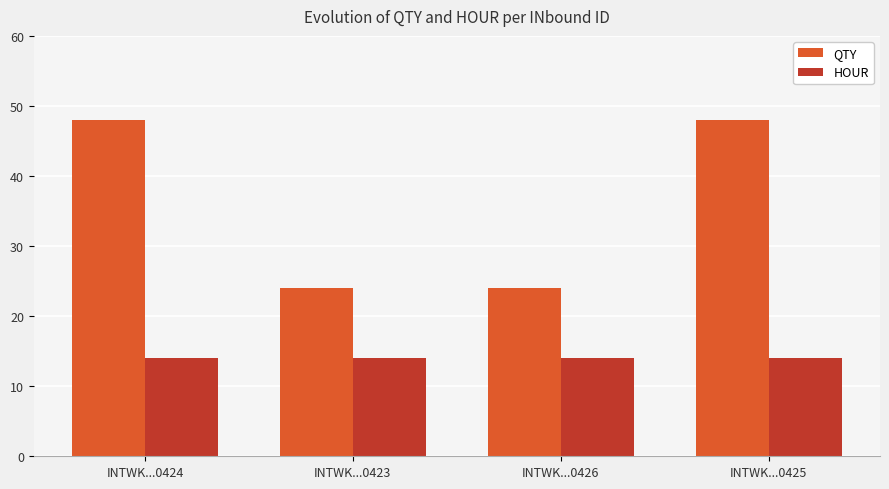

Is the value of QTY at INTWK...0425 greater than the value of HOUR at INTWK...0423?

Yes